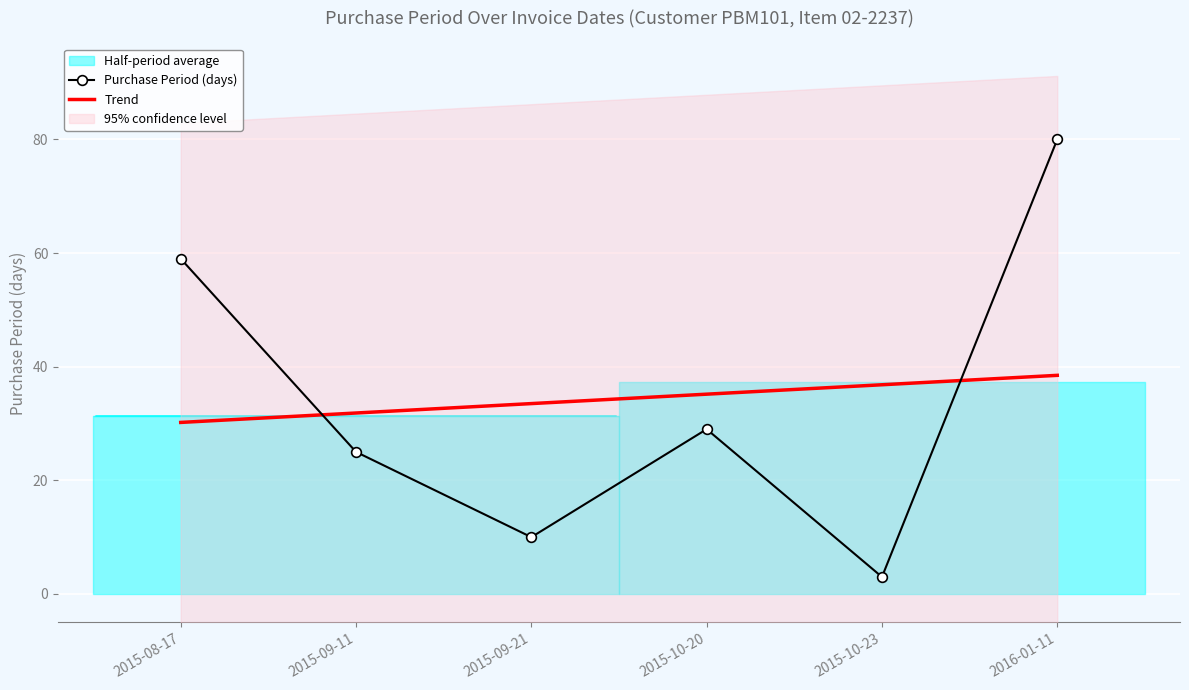

Which category has the lowest value in the Purchase Period (days) series?

2015-10-23